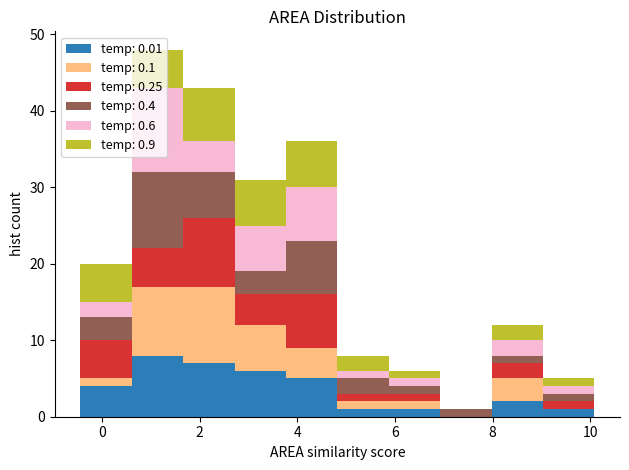

Reading left to right, transcribe this chart: for each stacked bar, give the range it covers on the x-axis and its total height. Neither the bar edges nor the heights are printed on the chart, so give them approximately, as read against the axes.

-0.4 to 0.6: 20
0.6 to 1.6: 48
1.6 to 2.8: 43
2.8 to 3.8: 31
3.8 to 4.8: 36
4.8 to 5.8: 8
5.8 to 7.0: 6
7.0 to 8.0: 1
8.0 to 9.0: 12
9.0 to 10.0: 5